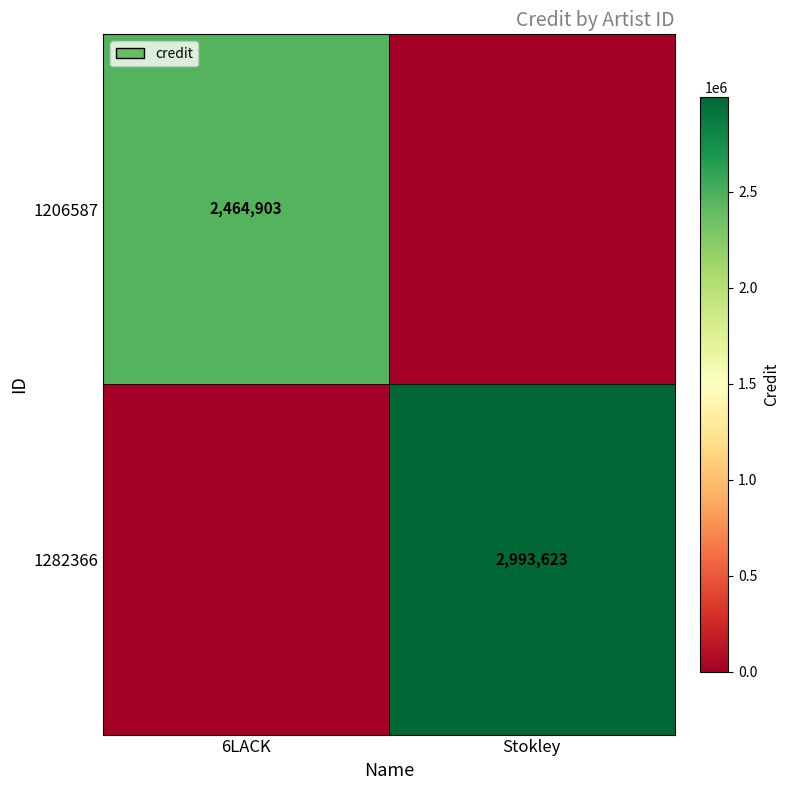

Between 6LACK and Stokley, which is larger?

6LACK